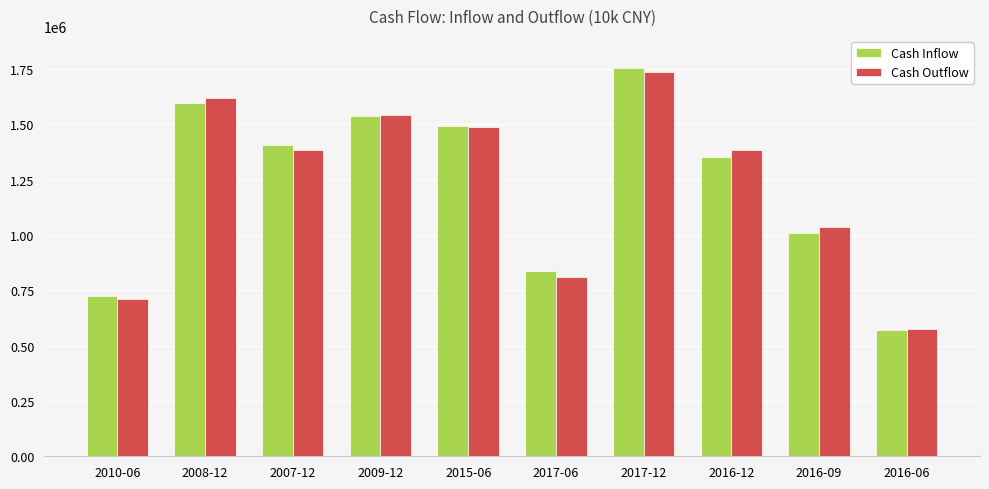

At which label does Cash Inflow reach its peak?

2017-12